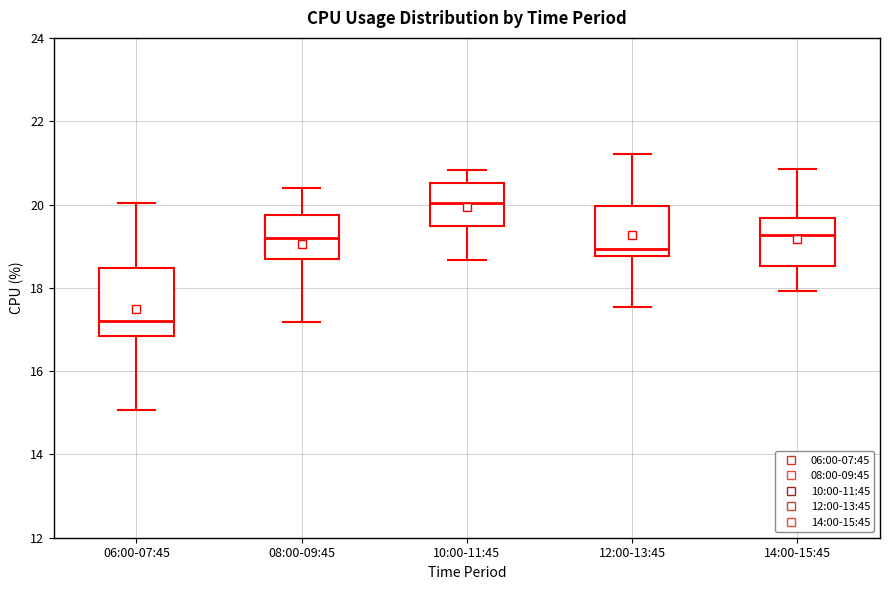

Which box is the tallest, from its lower edge to its upper edge?

06:00-07:45